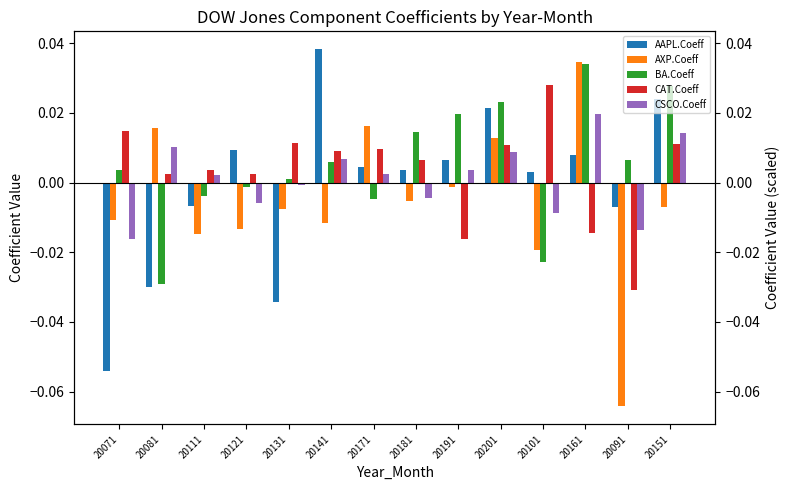

At which category is the sum across all series the highest?

20161